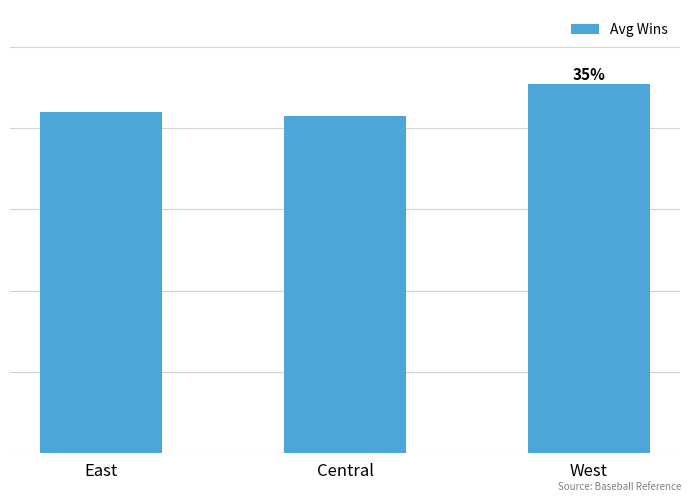

What is the difference between the maximum and second lowest values?

6.4